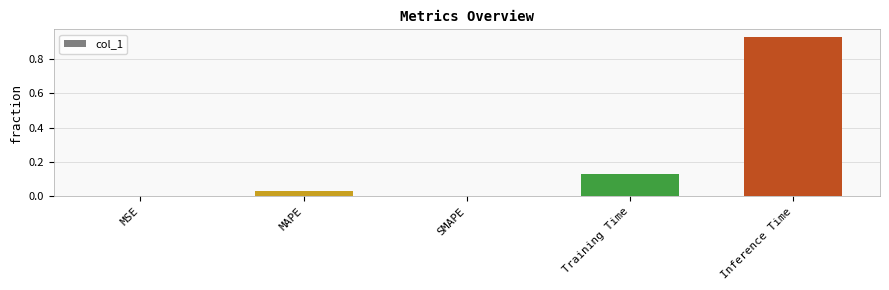

How many data points does each series have?

5